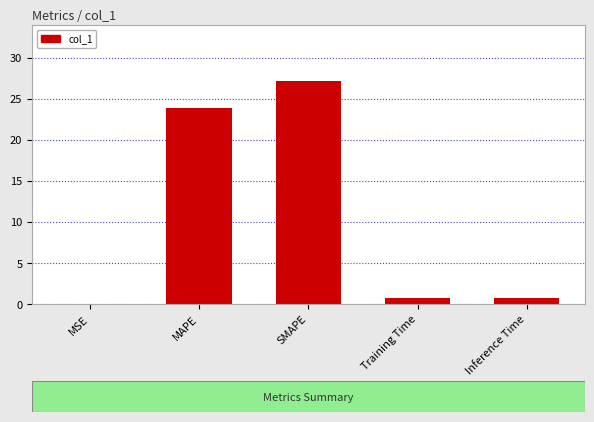

Which category has the highest value across all series?

SMAPE